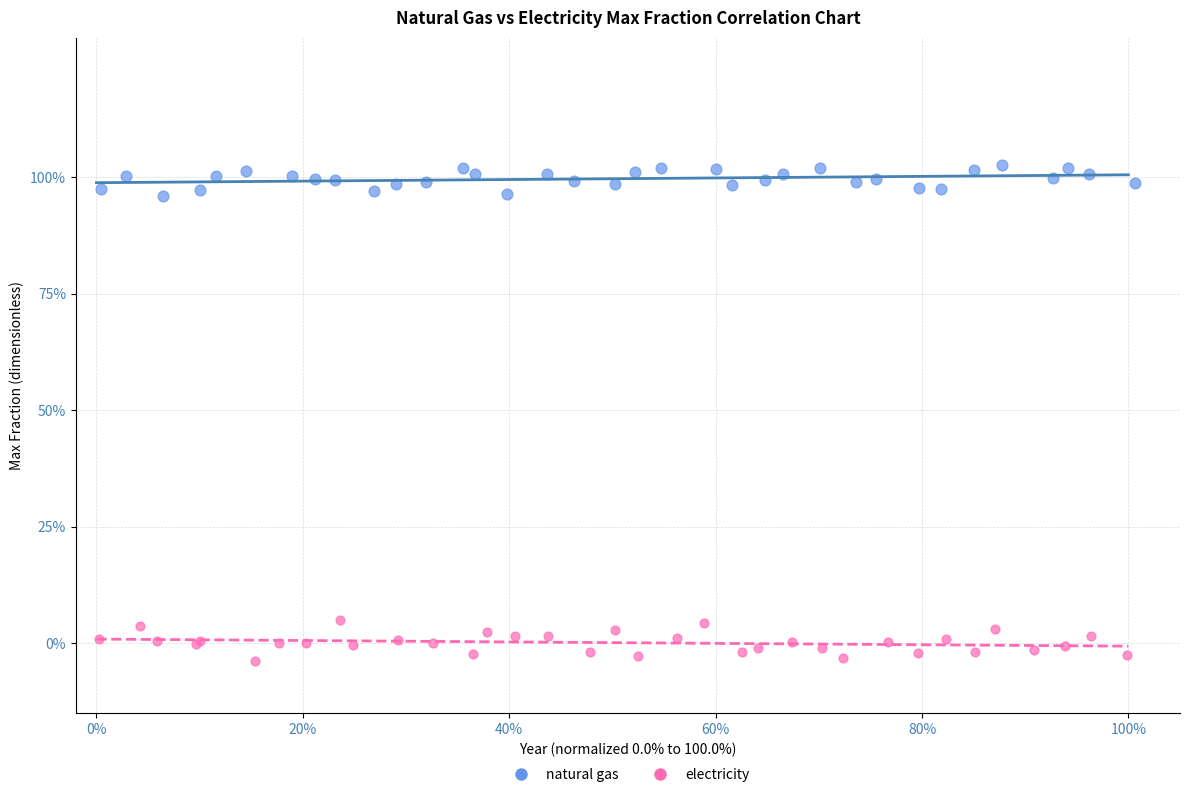

Which series has the widest spread of Y values?

electricity